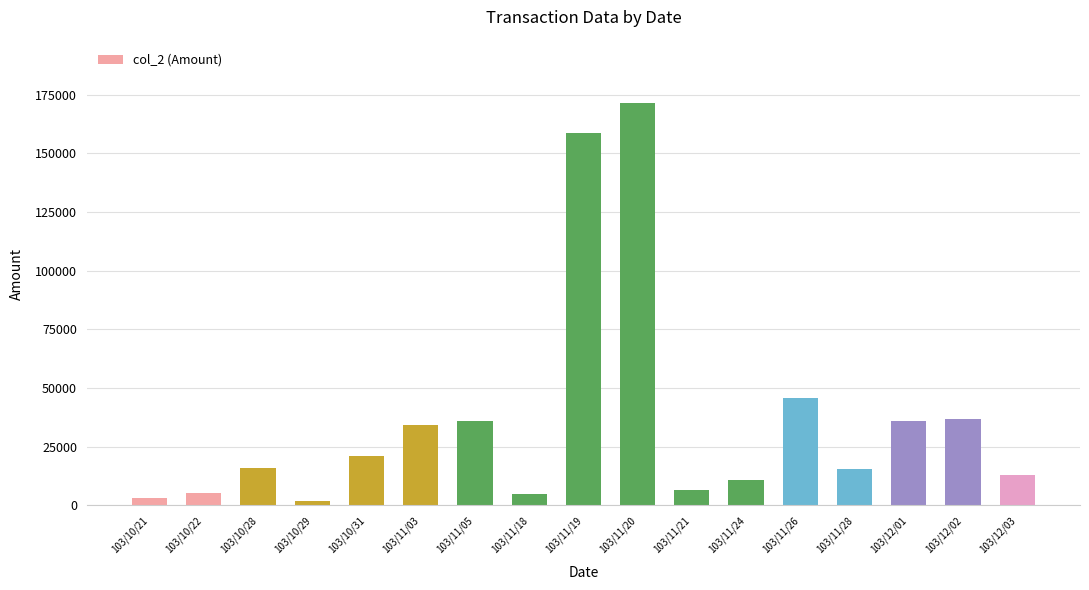

What is the value of the 14th bar from the left?

15300